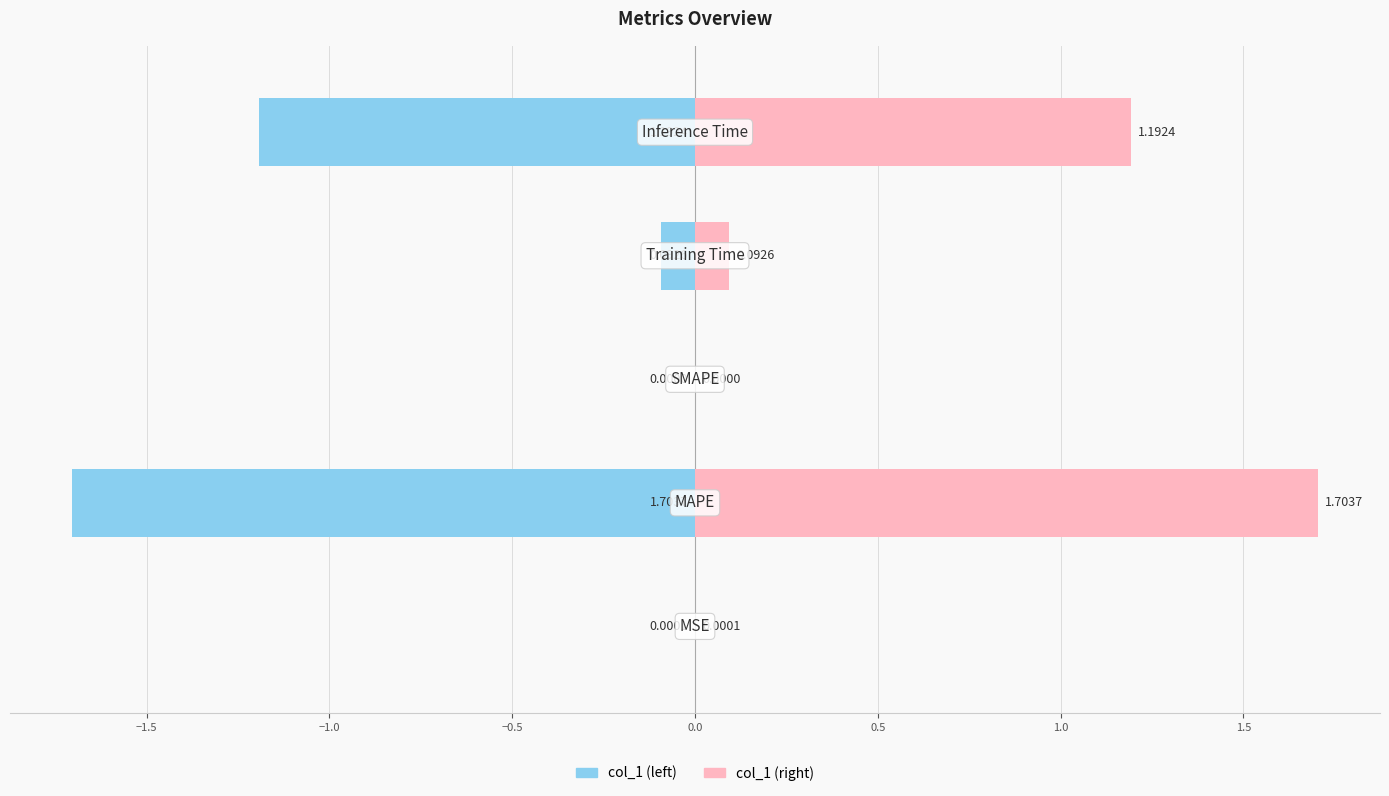

List the series in order of their overall mean, highest first.

col_1 (right), col_1 (left)